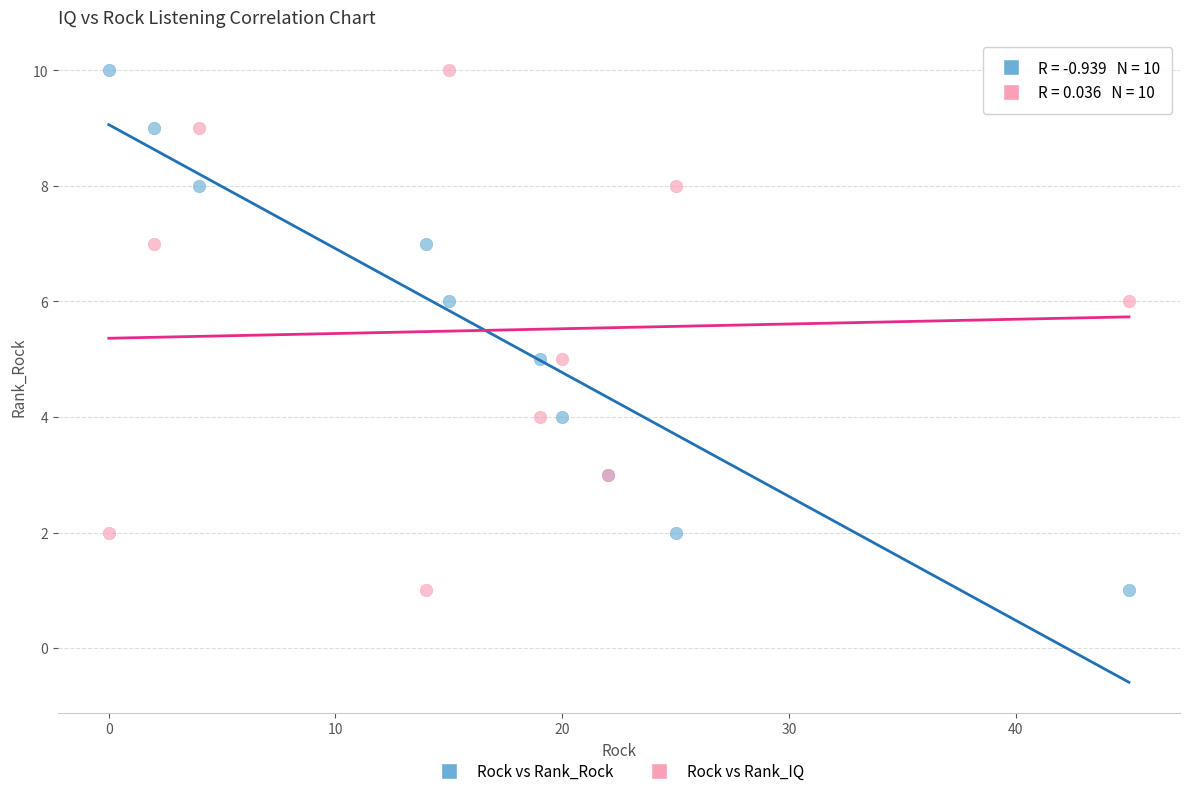

What are all the series names shown in the legend?

Rock vs Rank_Rock, Rock vs Rank_IQ